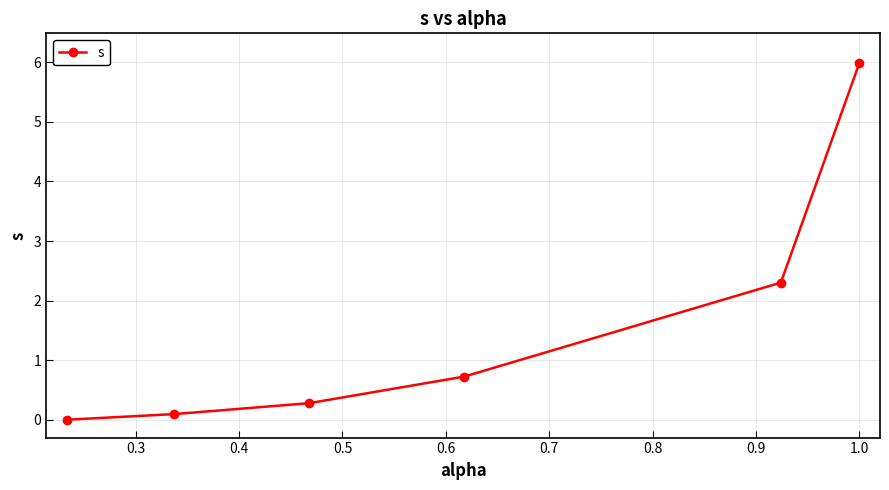

What is the difference between the maximum and minimum values?

6.0